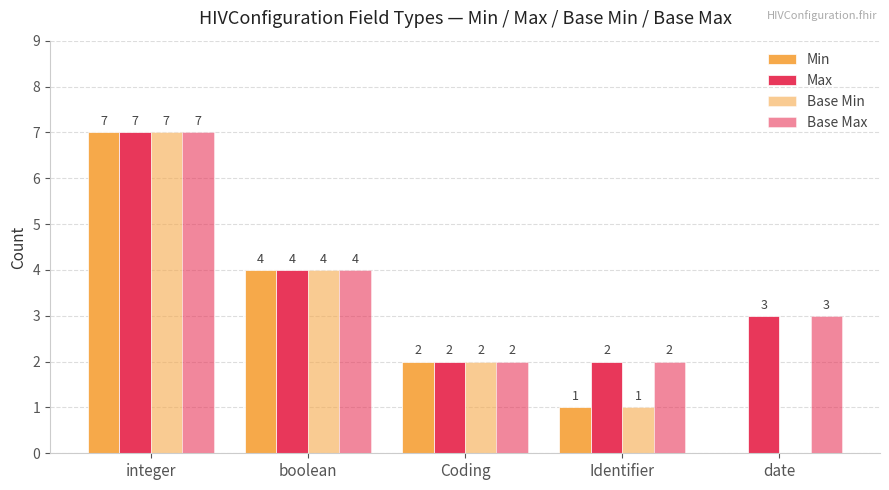

Between boolean and Identifier, which series saw the biggest shift?

Min